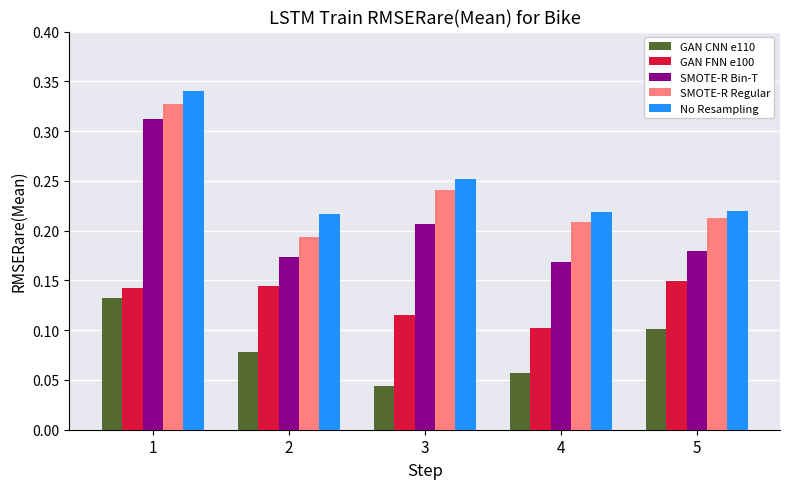

Does the chart contain stacked bars?

No